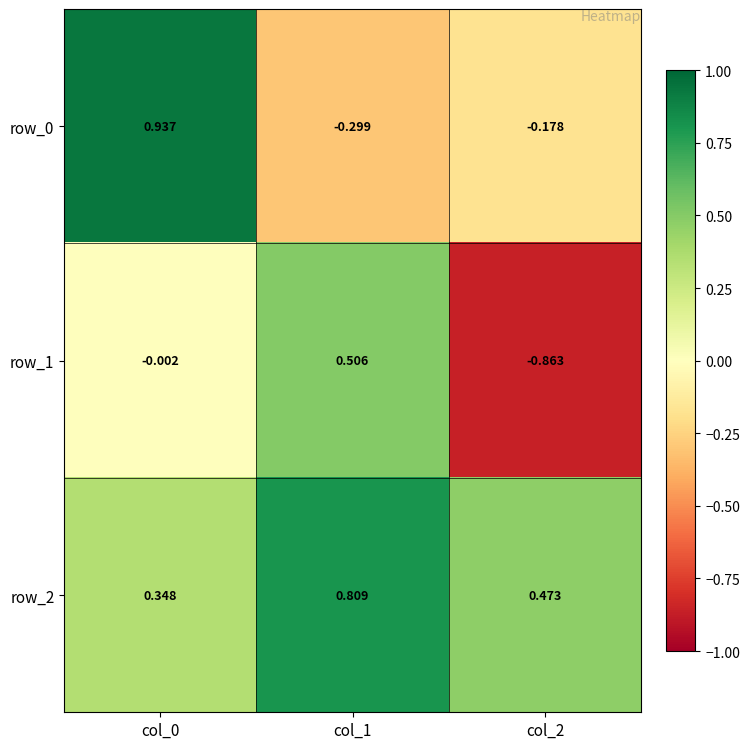

Is the value of row_0 at col_2 greater than the value of row_1 at col_2?

Yes